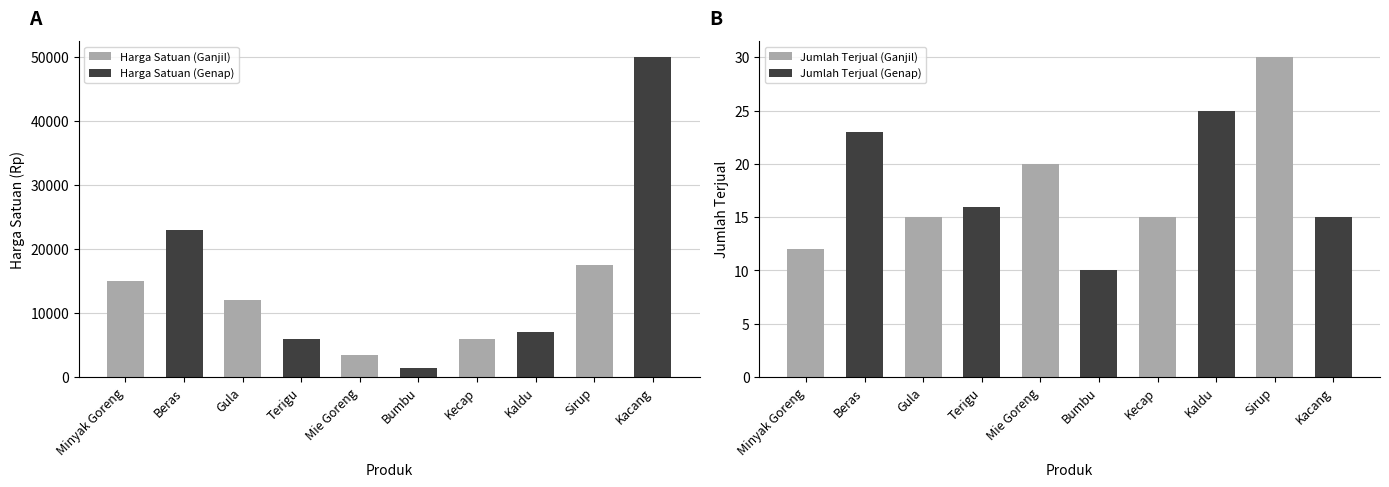

How many bars are there in total?

20